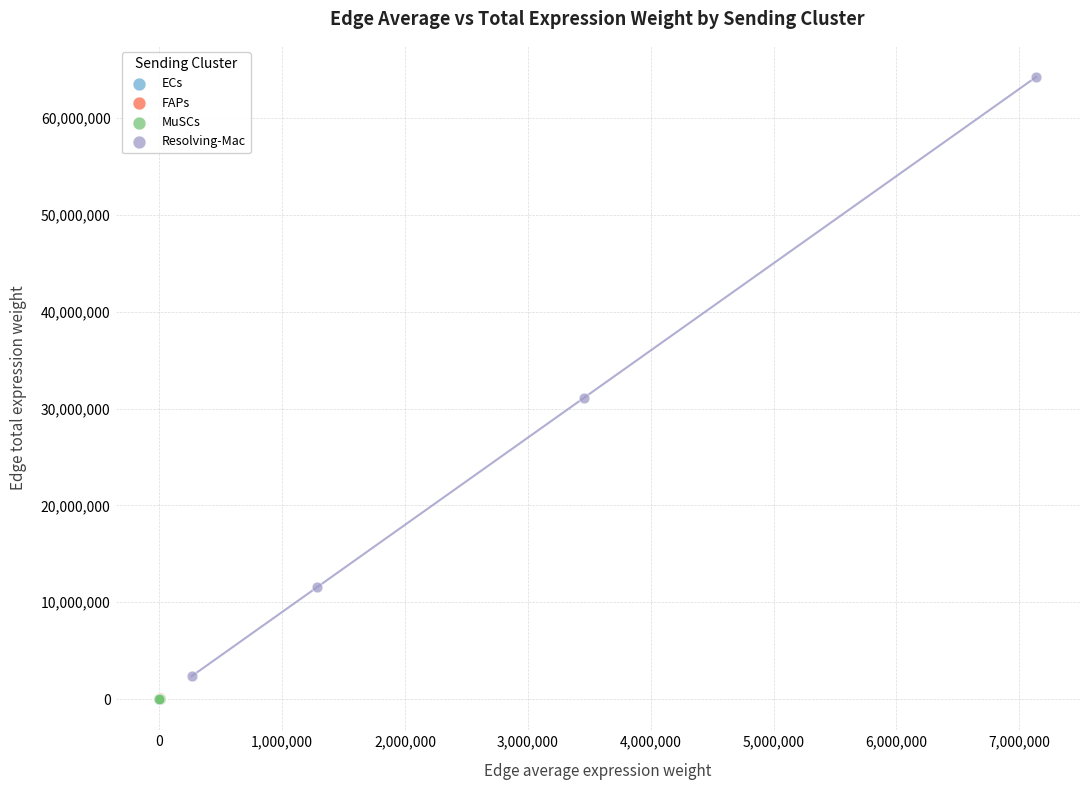

Which series has the widest spread of Y values?

Resolving-Mac